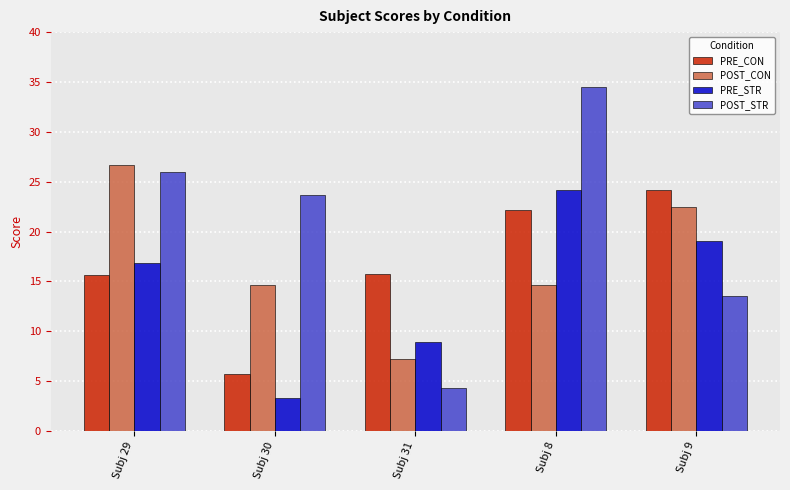

At Subj 9, list the series in order from smallest to largest.

POST_STR, PRE_STR, POST_CON, PRE_CON